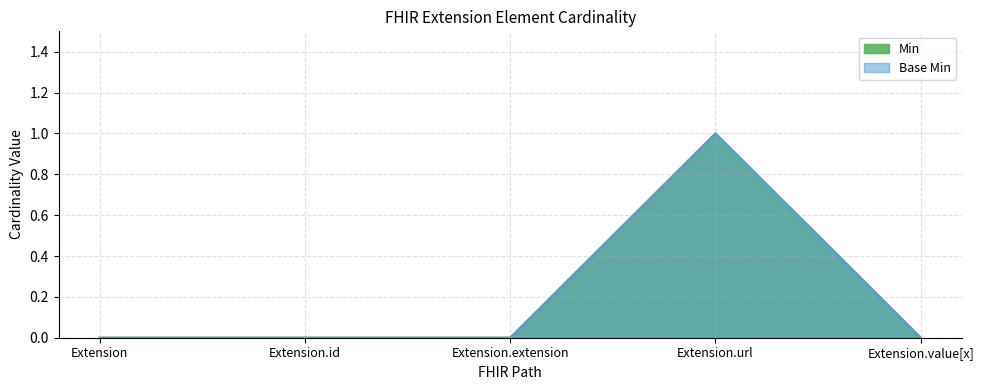

Rank the series by their maximum value, from highest to lowest.

Min, Base Min